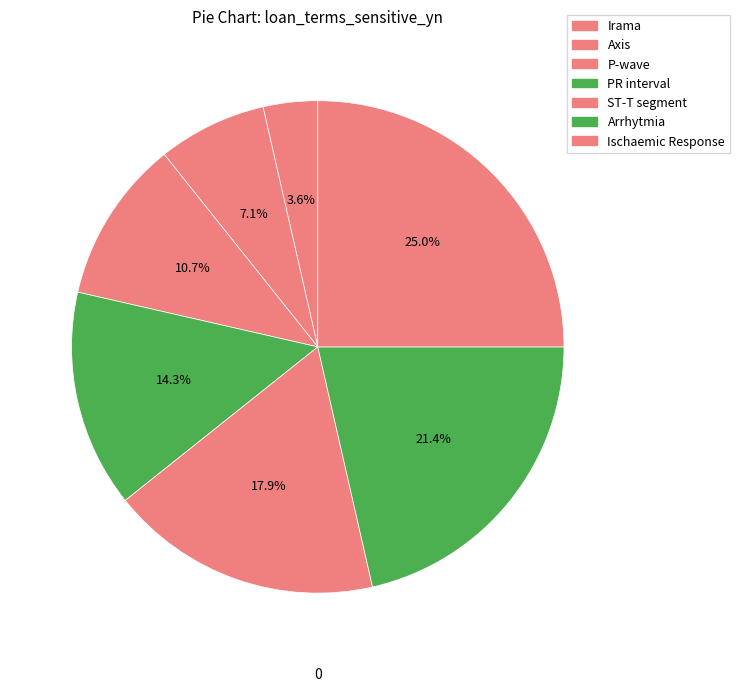

Which category has the smallest portion of the pie?

Irama